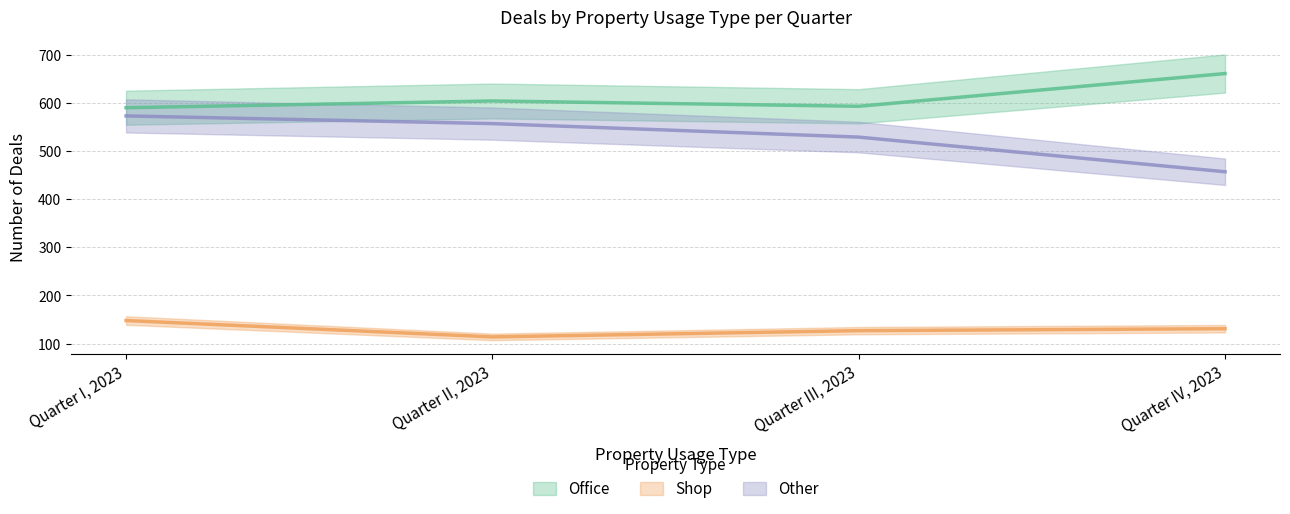

True or false: Quarter IV, 2023 has a value of 200 at Other.

False